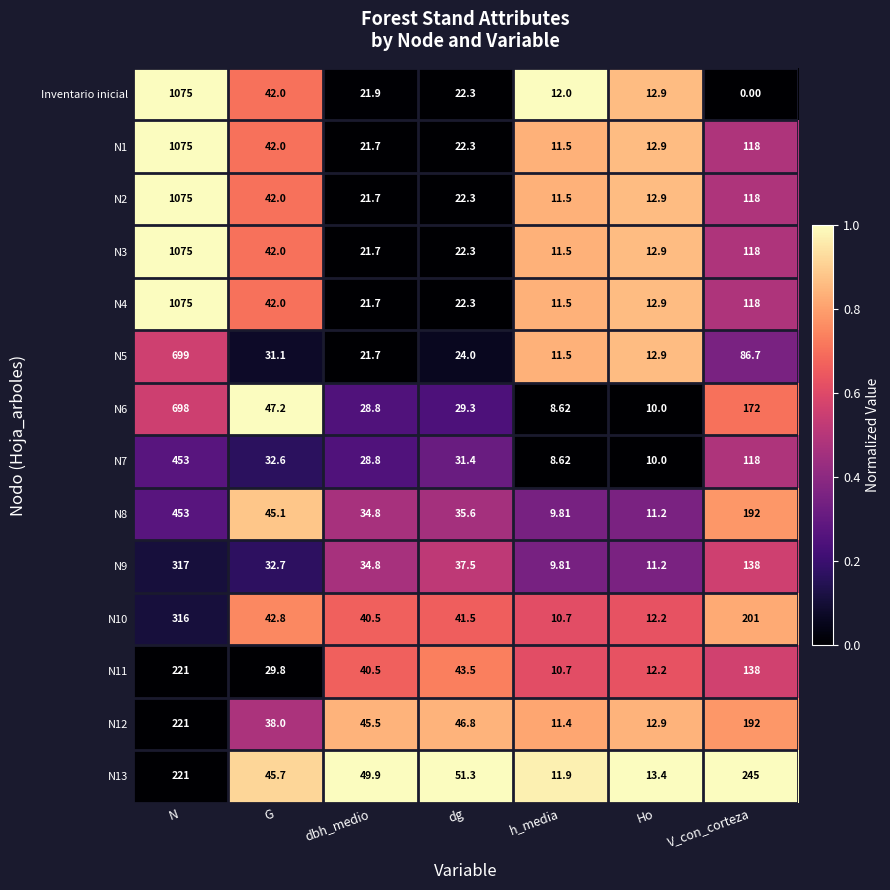

At which label does Inventario inicial reach its peak?

N